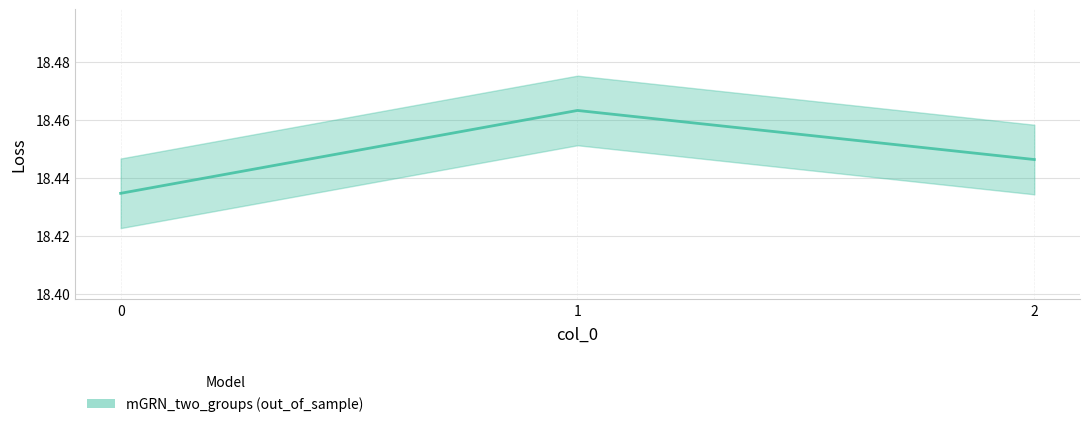

Between 1 and 0, which is larger?

1